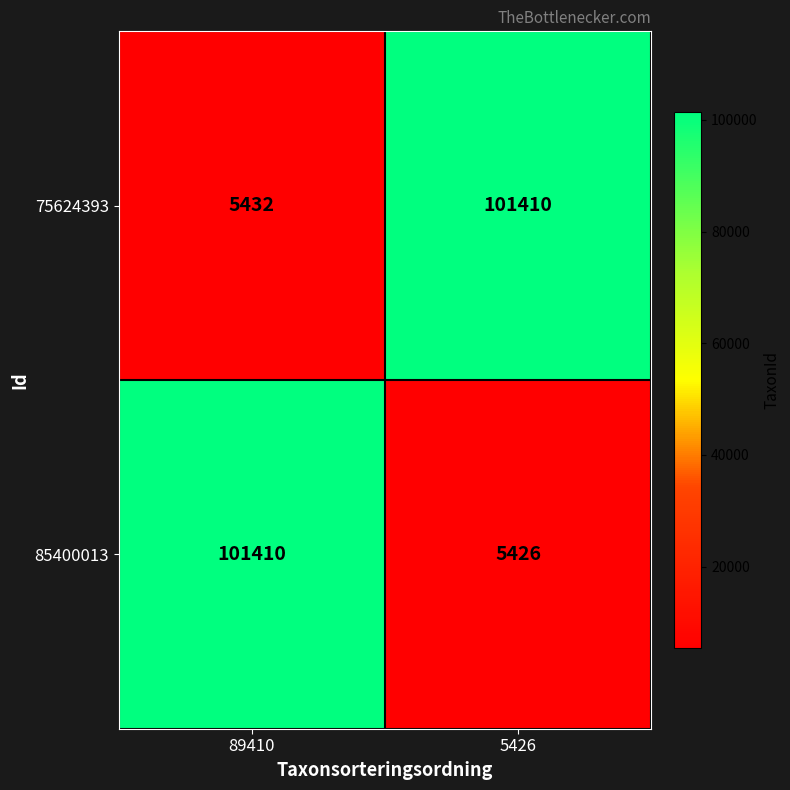

Reading left to right, list all the values displayed in this chart.

75624393: 89410=5432	5426=101410
85400013: 89410=101410	5426=5426